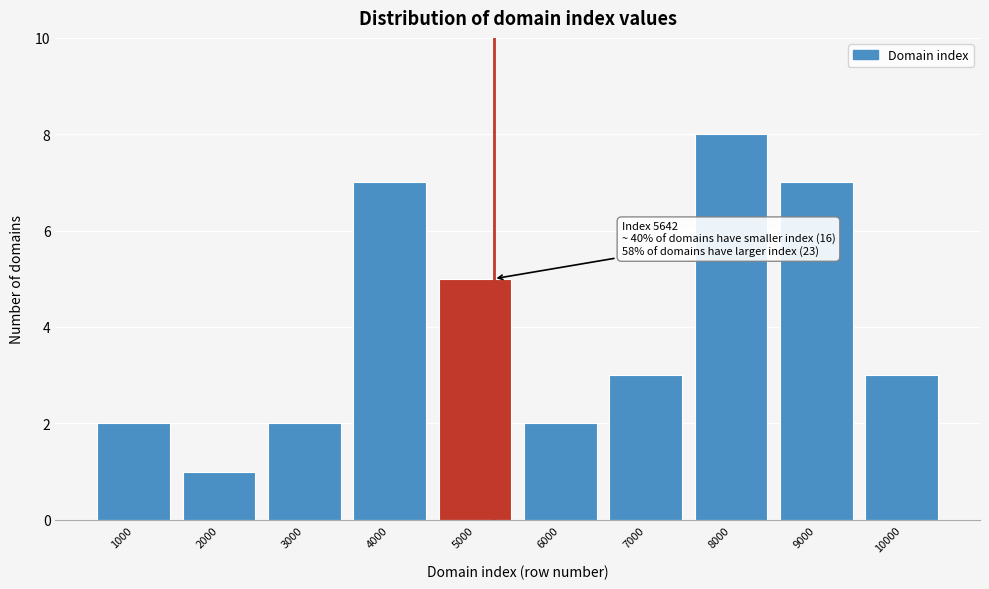

Reading left to right, list all the values displayed in this chart.

1000=2	2000=1	3000=2	4000=7	5000=5	6000=2	7000=3	8000=8	9000=7	10000=3